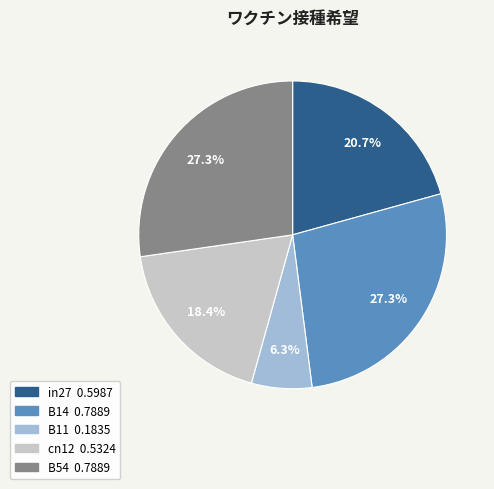

To the nearest percent, what is the average slice percentage?

20%